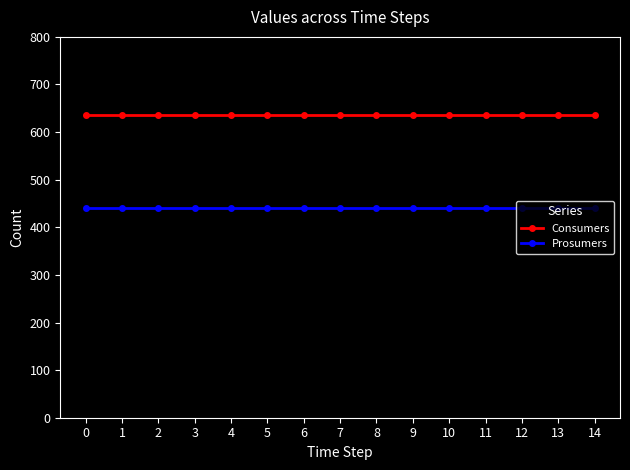

What is the sum of all Prosumers values?

6600